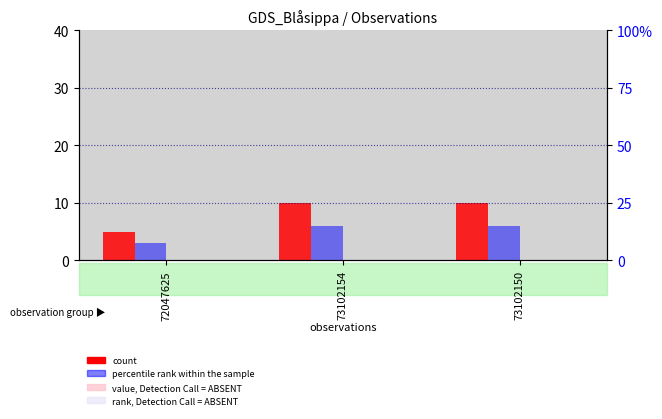

Between 73102154 and 73102150, which is larger?

73102154